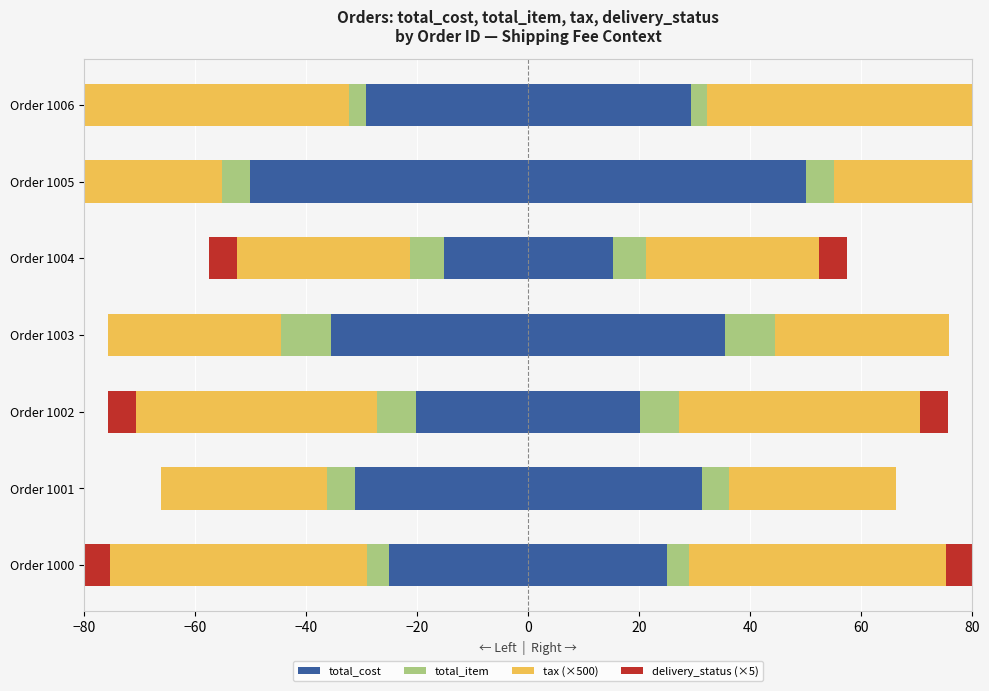

At how many categories does at least one series exceed -23?

7